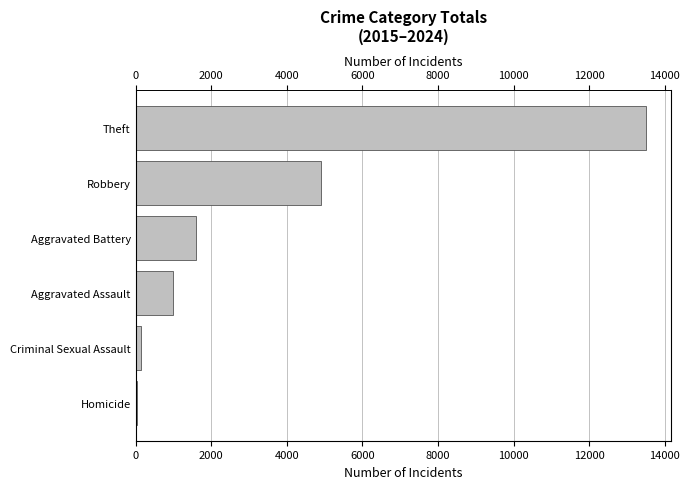

Are the bars grouped side by side (vs. stacked)?

No